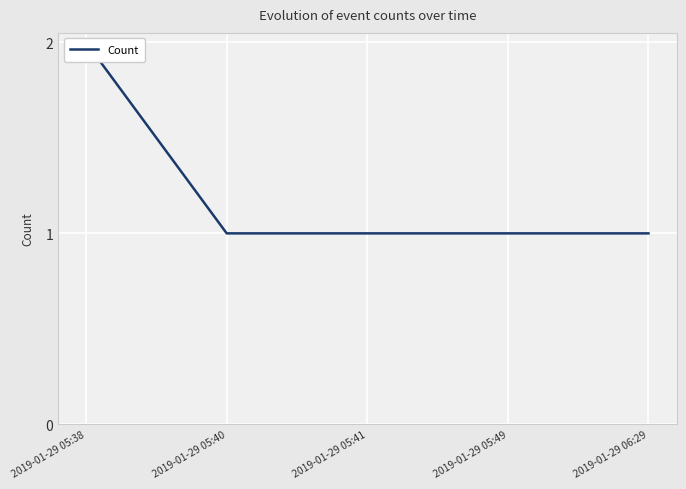

List the labels in order of value, smallest first.

2019-01-29 05:40, 2019-01-29 05:41, 2019-01-29 05:49, 2019-01-29 06:29, 2019-01-29 05:38